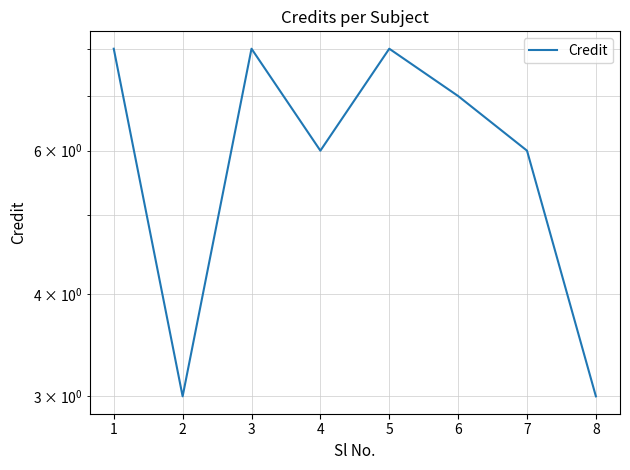

Which has a higher value, 5 or 2?

5